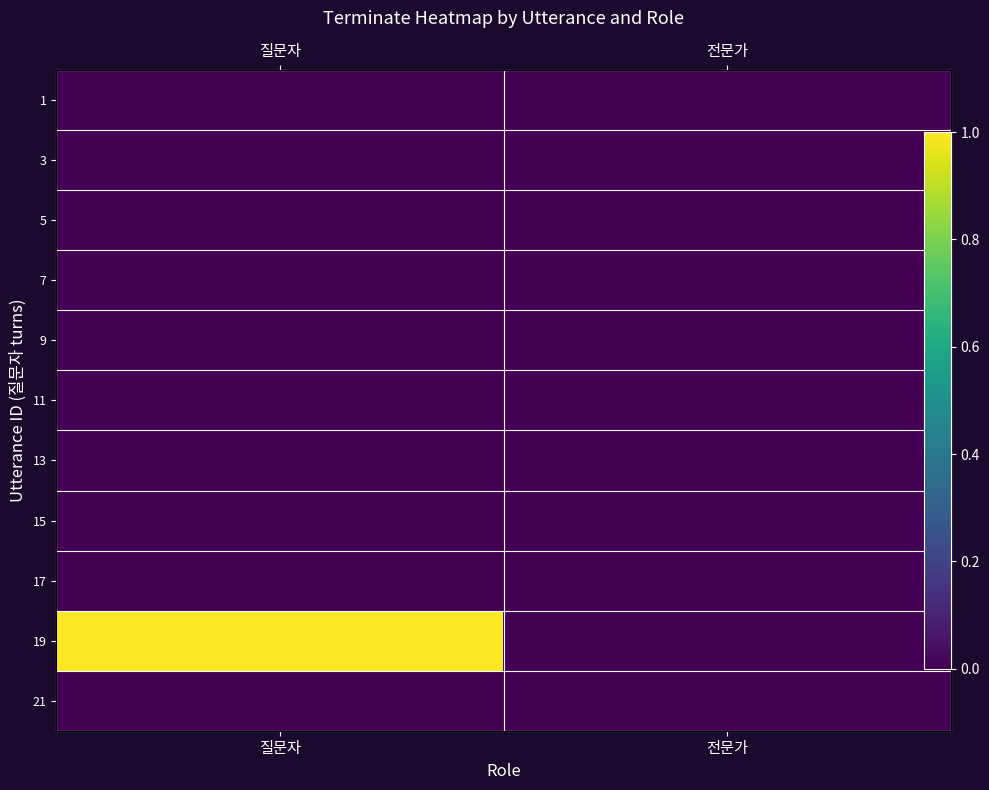

Is the value of 21 at 질문자 greater than the value of 13 at 질문자?

No